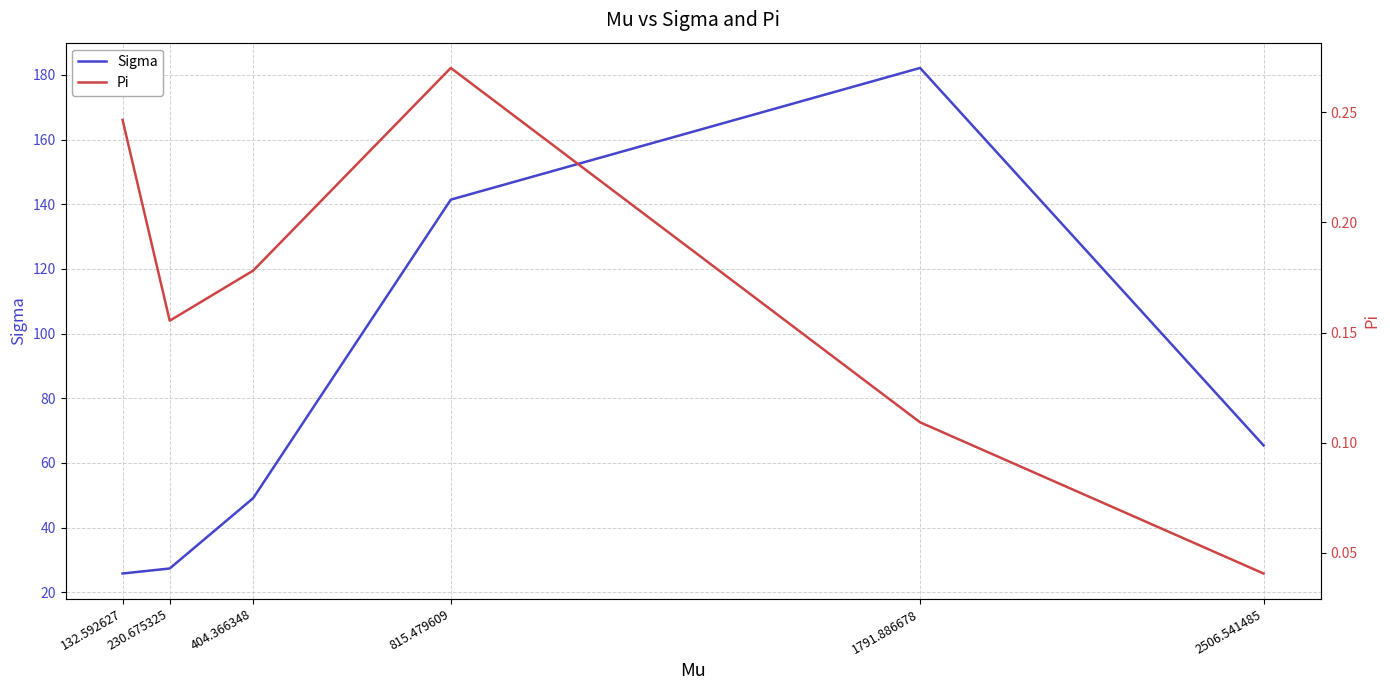

Reading left to right, what are all the values shown in this chart?

Sigma: 25.8	27.3	49.1	141.4	182.2	65.4
Pi: 0.2	0.2	0.2	0.3	0.1	0.0